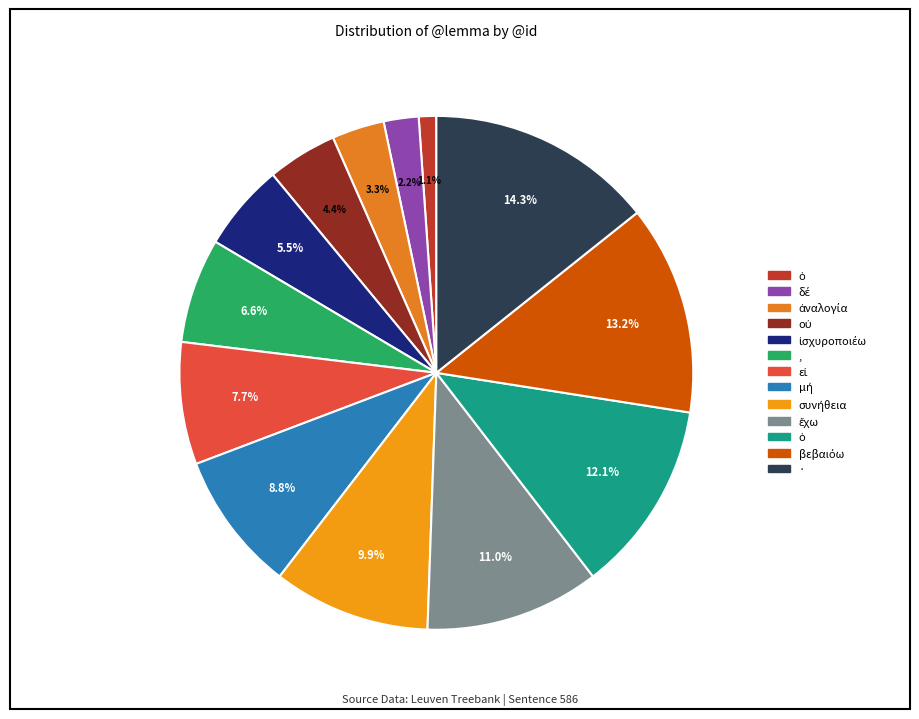

Which slice is the largest?

·